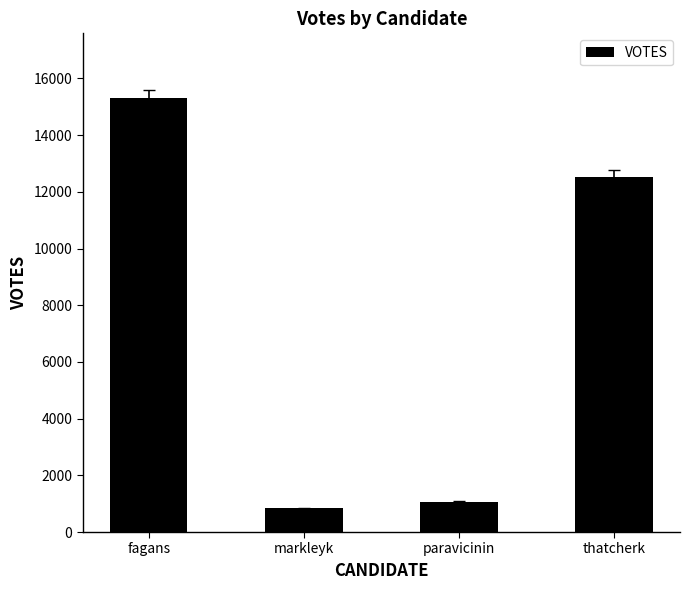

List the labels in order of value, smallest first.

markleyk, paravicinin, thatcherk, fagans